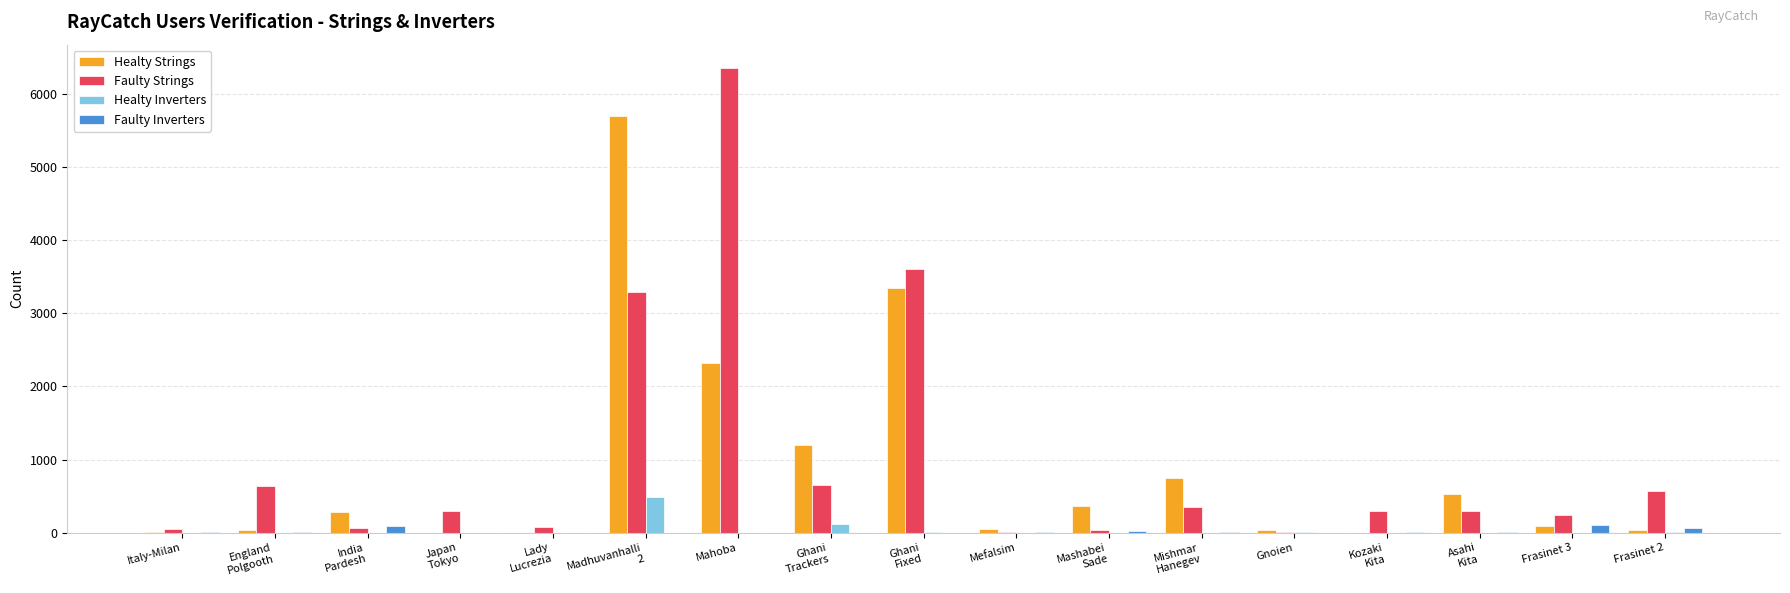

How many categories are shown in the chart?

17